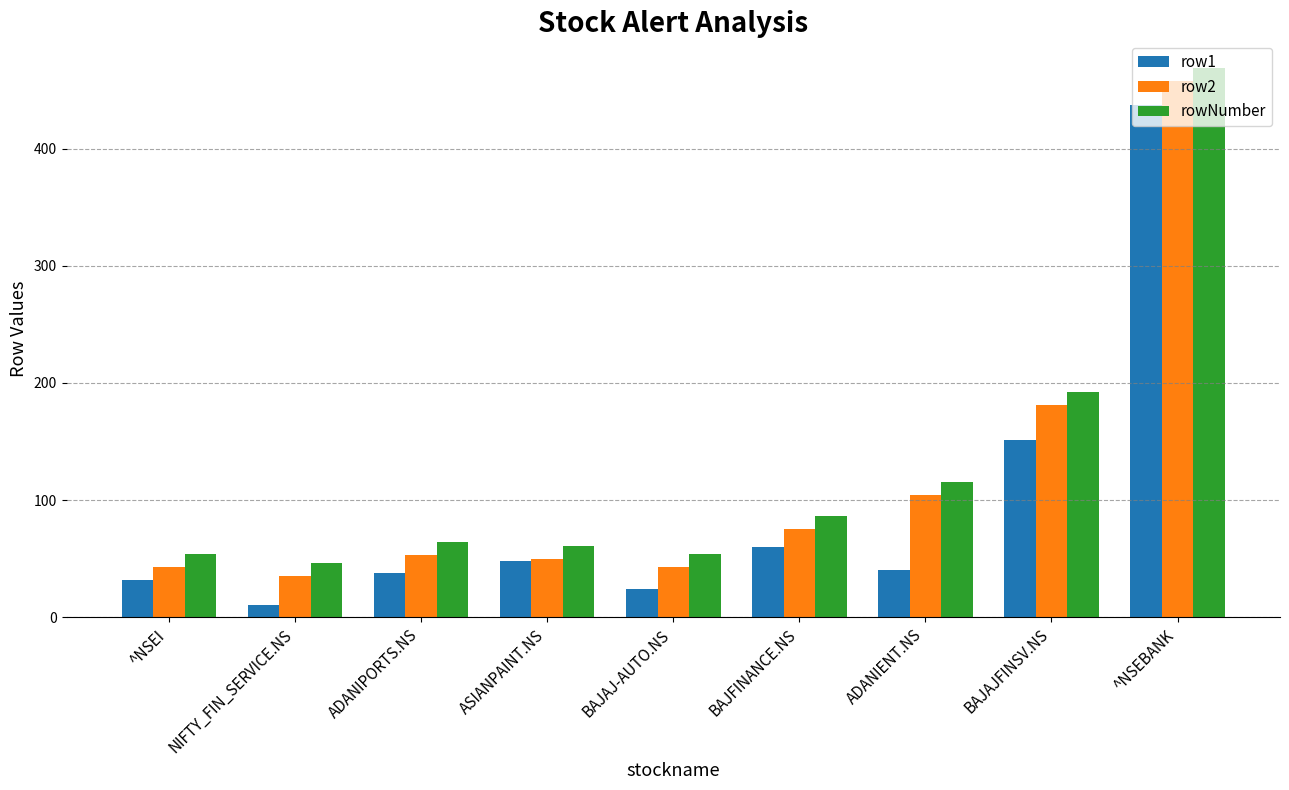

What is the label of the 9th bar from the right?

^NSEI